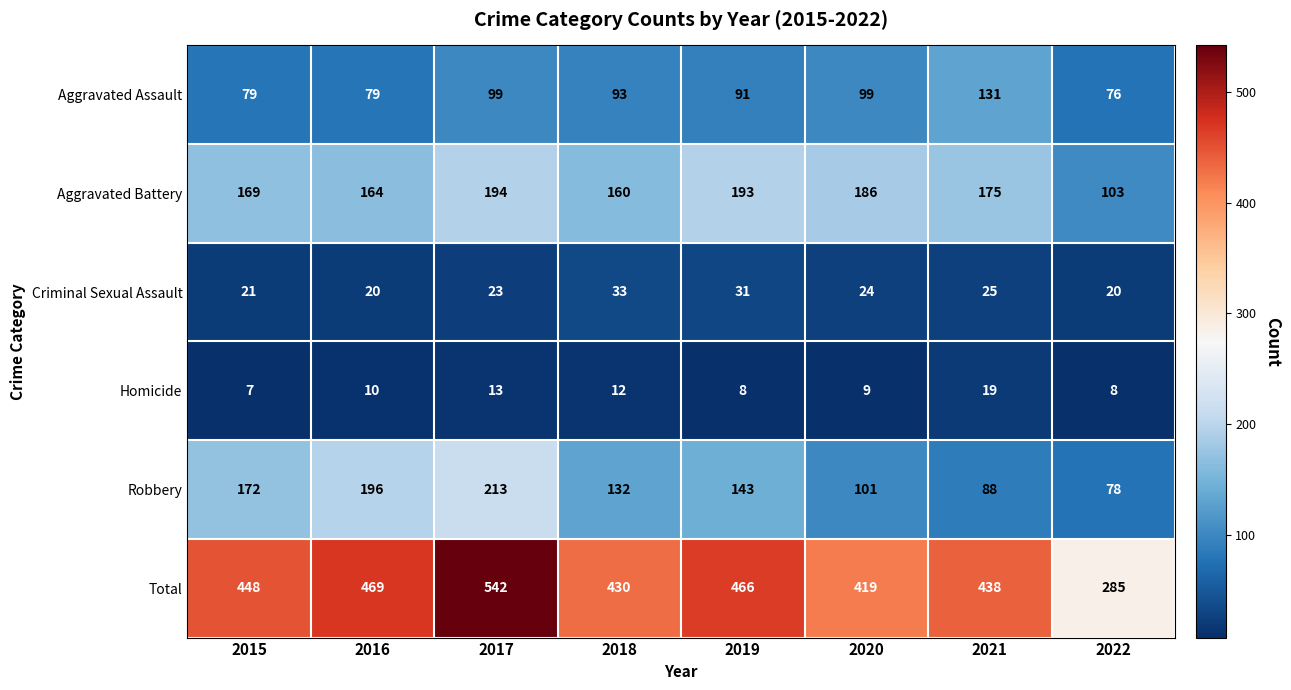

Which series has the largest range (max minus min)?

Total